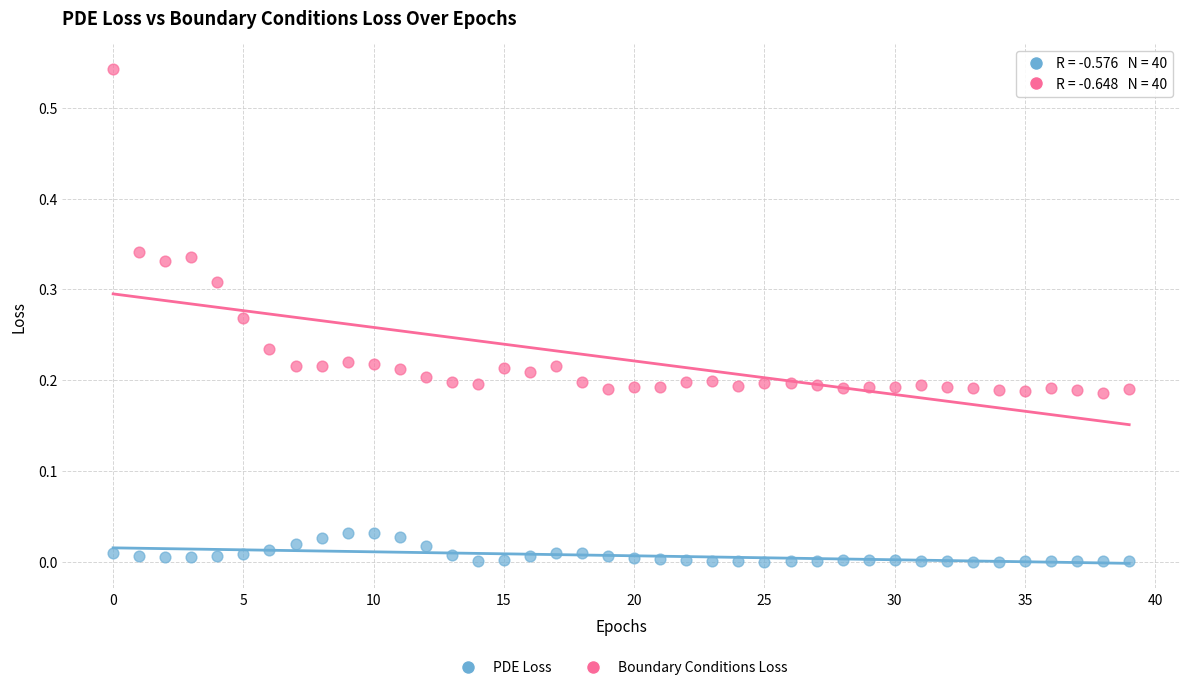

What are all the series names shown in the legend?

PDE Loss, Boundary Conditions Loss